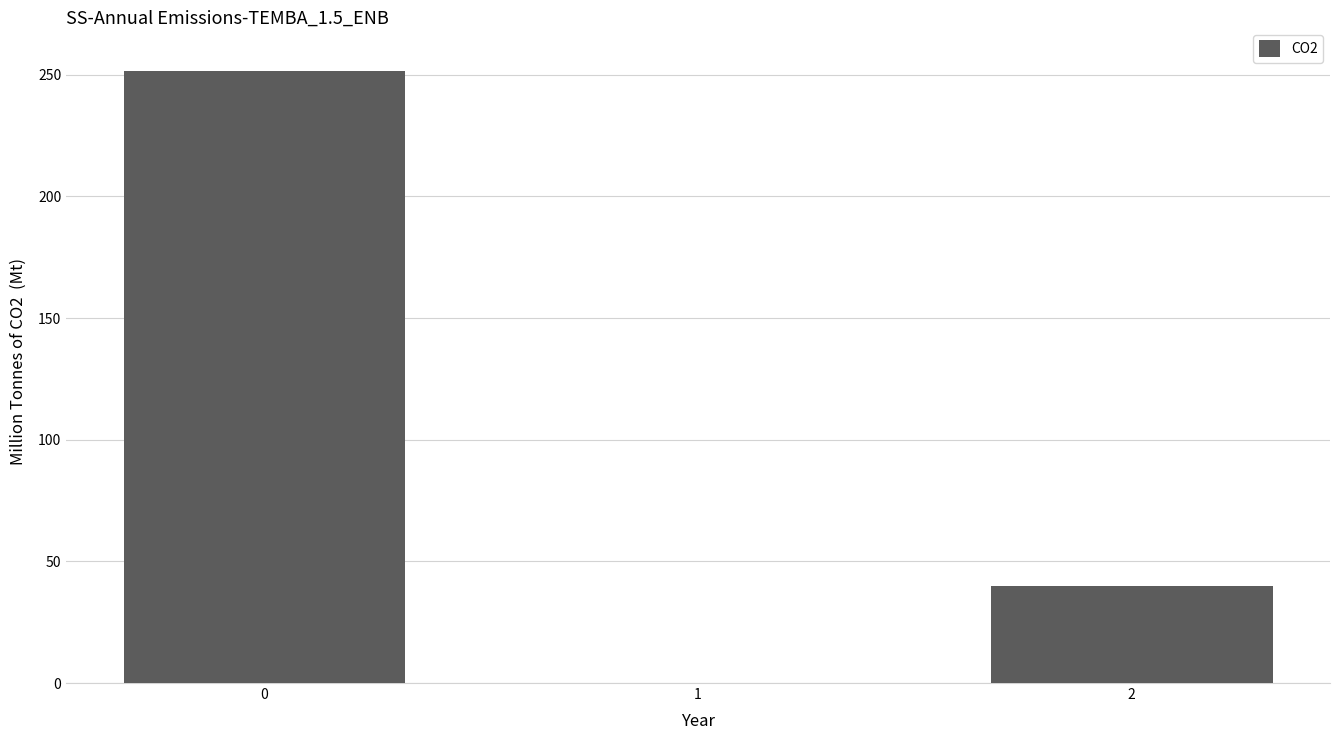

What is the greatest value displayed?

251.4